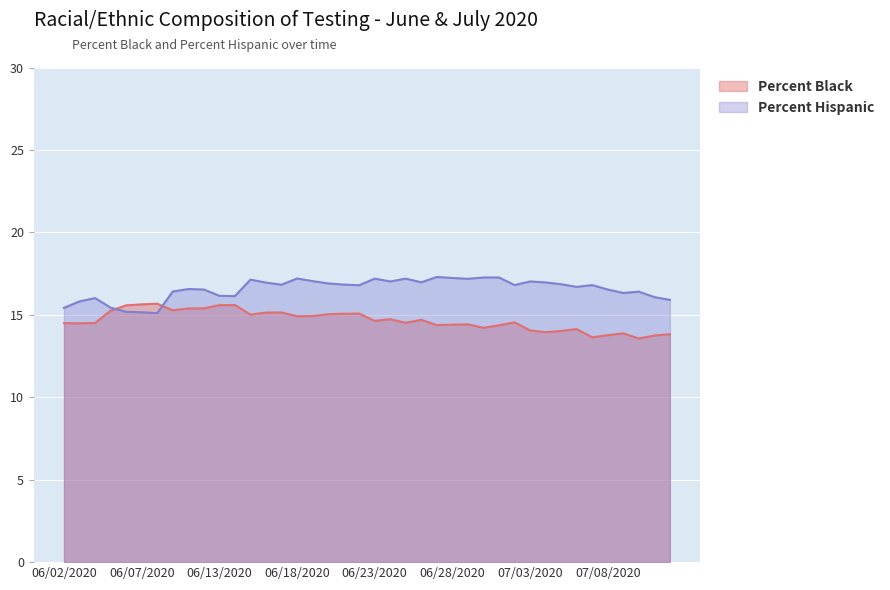

What is the smallest value displayed?

13.6